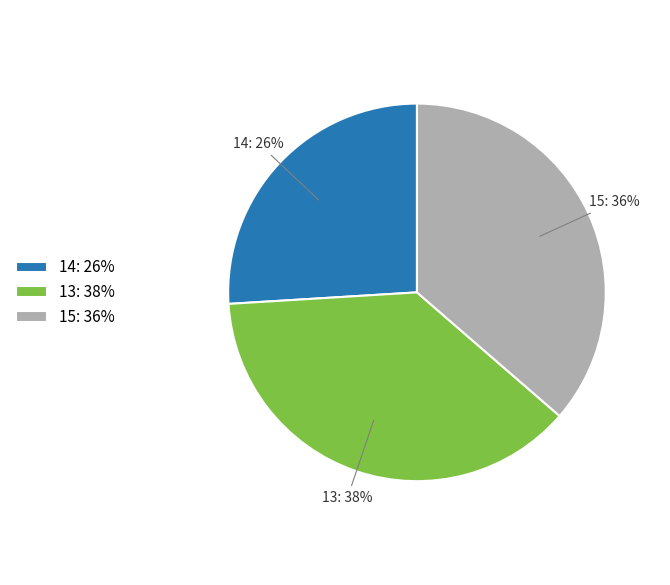

Does any single category account for the majority?

No